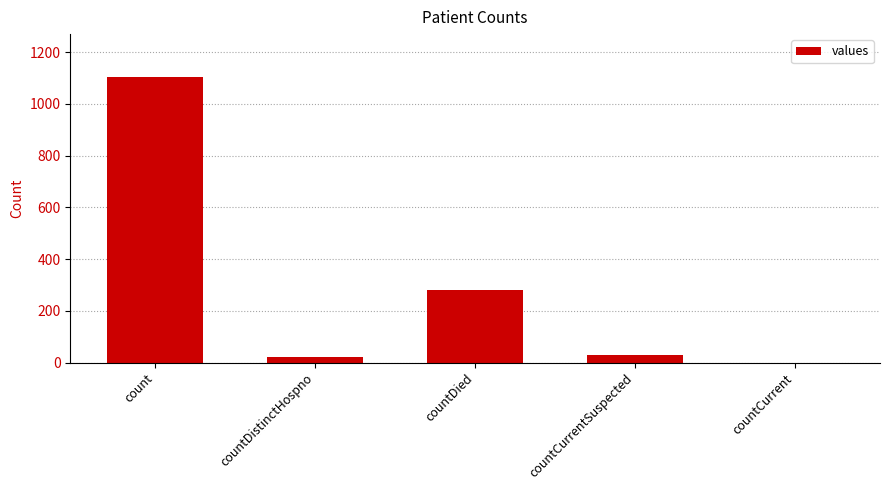

The chart shows a value of 366 at countDied. True or false?

False